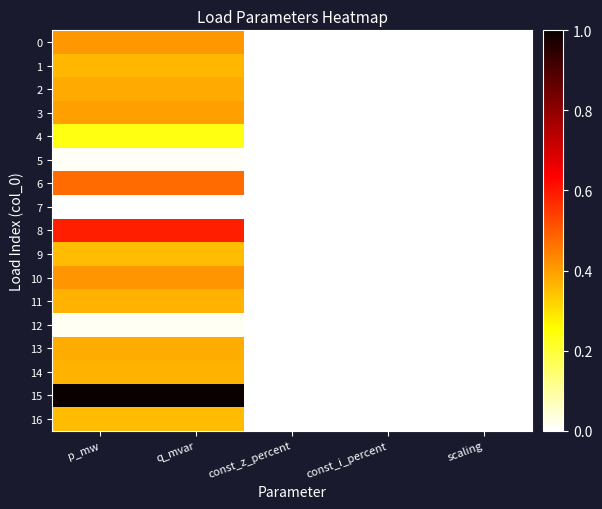

Reading left to right, what are all the values shown in this chart?

0: p_mw=0.4	q_mvar=0.4	const_z_percent=0.0	const_i_percent=0.0	scaling=0.0
1: p_mw=0.4	q_mvar=0.4	const_z_percent=0.0	const_i_percent=0.0	scaling=0.0
2: p_mw=0.4	q_mvar=0.4	const_z_percent=0.0	const_i_percent=0.0	scaling=0.0
3: p_mw=0.4	q_mvar=0.4	const_z_percent=0.0	const_i_percent=0.0	scaling=0.0
4: p_mw=0.2	q_mvar=0.2	const_z_percent=0.0	const_i_percent=0.0	scaling=0.0
5: p_mw=0.0	q_mvar=0.0	const_z_percent=0.0	const_i_percent=0.0	scaling=0.0
6: p_mw=0.5	q_mvar=0.5	const_z_percent=0.0	const_i_percent=0.0	scaling=0.0
7: p_mw=0.0	q_mvar=0.0	const_z_percent=0.0	const_i_percent=0.0	scaling=0.0
8: p_mw=0.6	q_mvar=0.6	const_z_percent=0.0	const_i_percent=0.0	scaling=0.0
9: p_mw=0.4	q_mvar=0.4	const_z_percent=0.0	const_i_percent=0.0	scaling=0.0
10: p_mw=0.4	q_mvar=0.4	const_z_percent=0.0	const_i_percent=0.0	scaling=0.0
11: p_mw=0.4	q_mvar=0.4	const_z_percent=0.0	const_i_percent=0.0	scaling=0.0
12: p_mw=0.0	q_mvar=0.0	const_z_percent=0.0	const_i_percent=0.0	scaling=0.0
13: p_mw=0.4	q_mvar=0.4	const_z_percent=0.0	const_i_percent=0.0	scaling=0.0
14: p_mw=0.4	q_mvar=0.4	const_z_percent=0.0	const_i_percent=0.0	scaling=0.0
15: p_mw=1.0	q_mvar=1.0	const_z_percent=0.0	const_i_percent=0.0	scaling=0.0
16: p_mw=0.4	q_mvar=0.4	const_z_percent=0.0	const_i_percent=0.0	scaling=0.0